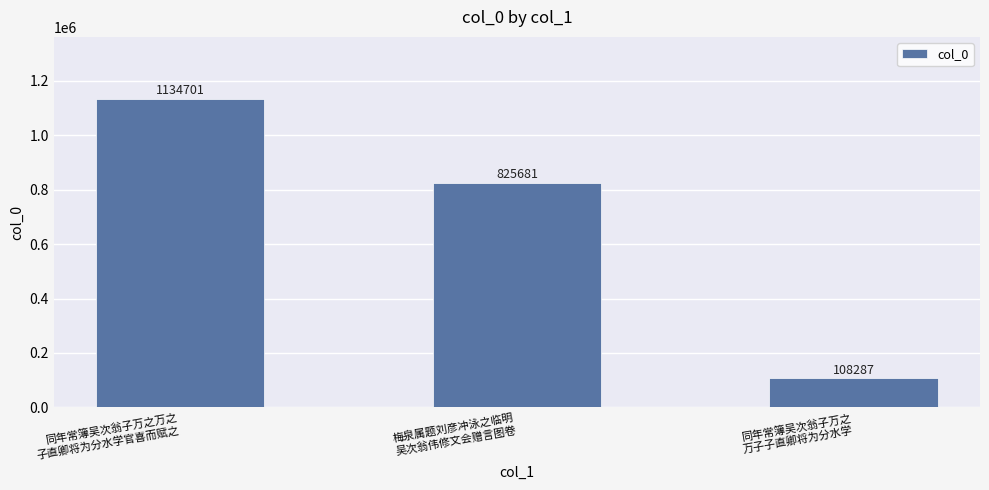

Reading right to left, what are all the values shown in this chart?

同年常簿吴次翁子万之
万子子直卿将为分水学=108287	梅泉属题刘彦冲泳之临明
吴次翁伟修文会赠言图卷=825681	同年常簿吴次翁子万之万之
子直卿将为分水学官喜而赋之=1134701